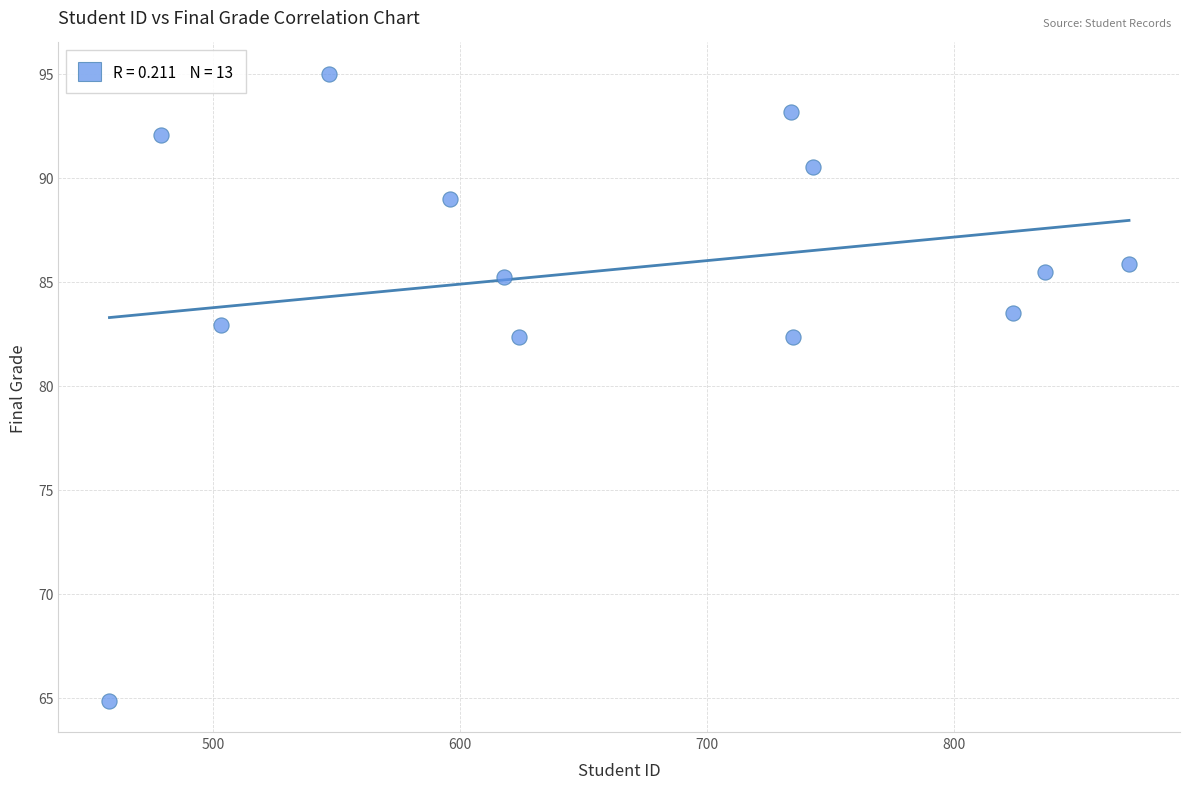

What is the range of X values (max minus min)?

413.0